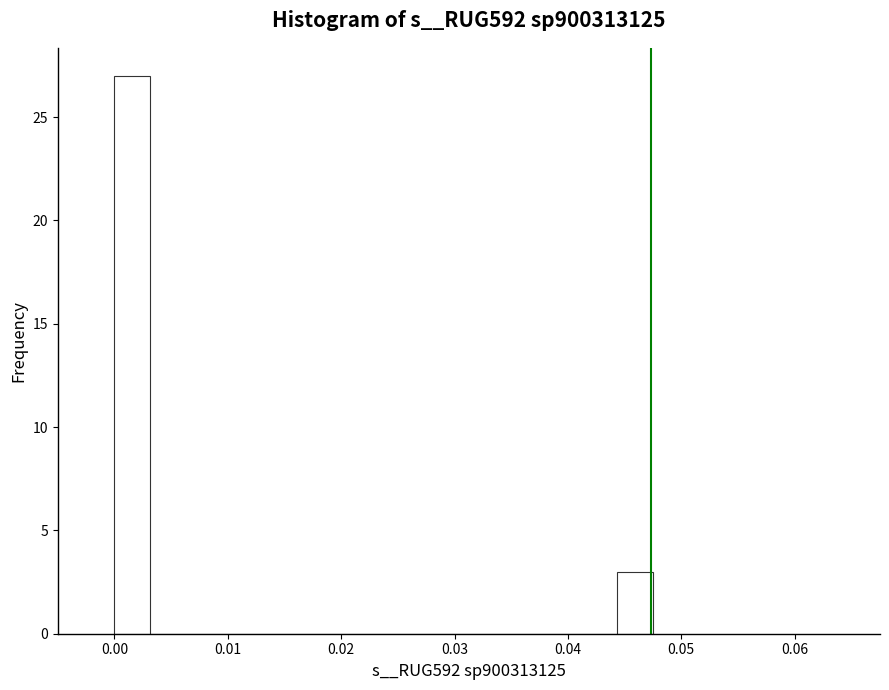

Around what value on the x-axis is the tallest bar? Give the approximate position of its centre, as read against the axis.

0.002